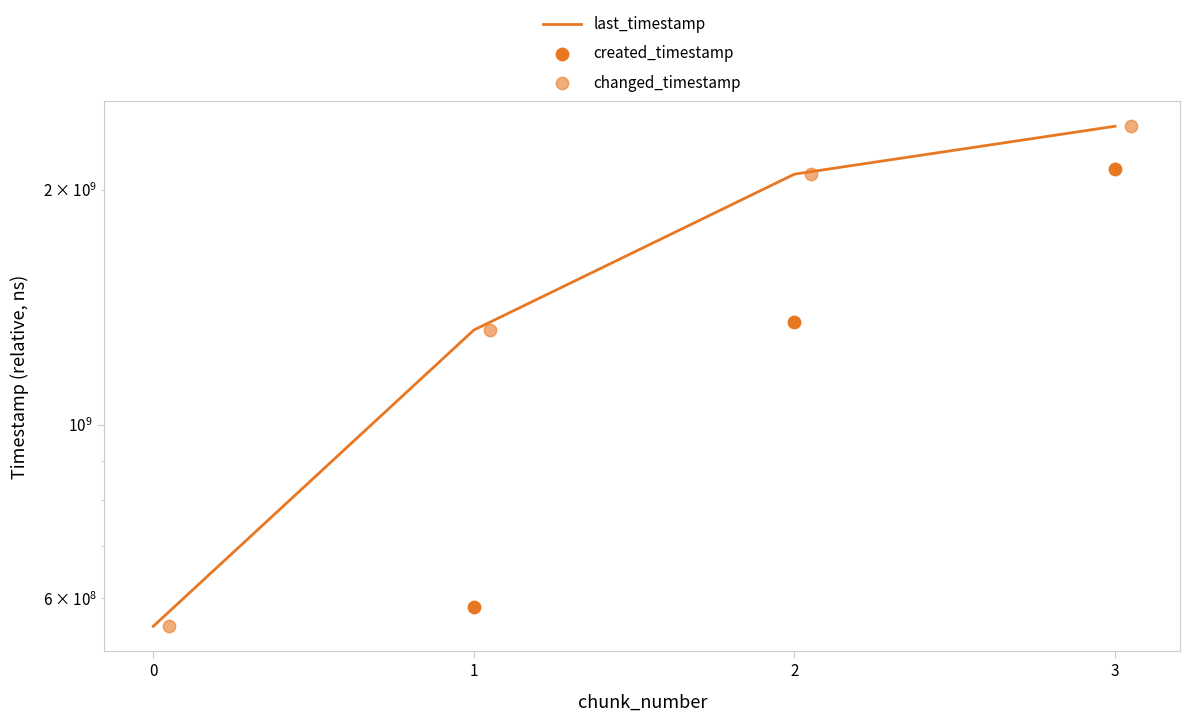

At which category is the sum across all series the highest?

3